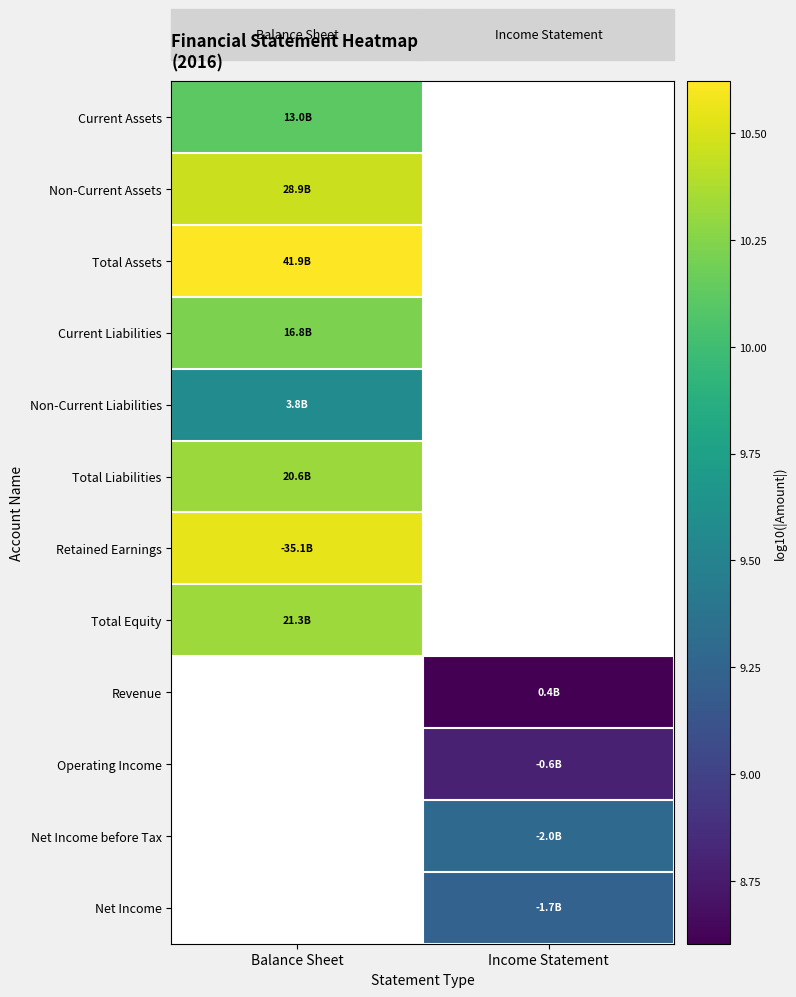

How many series are shown in this chart?

12